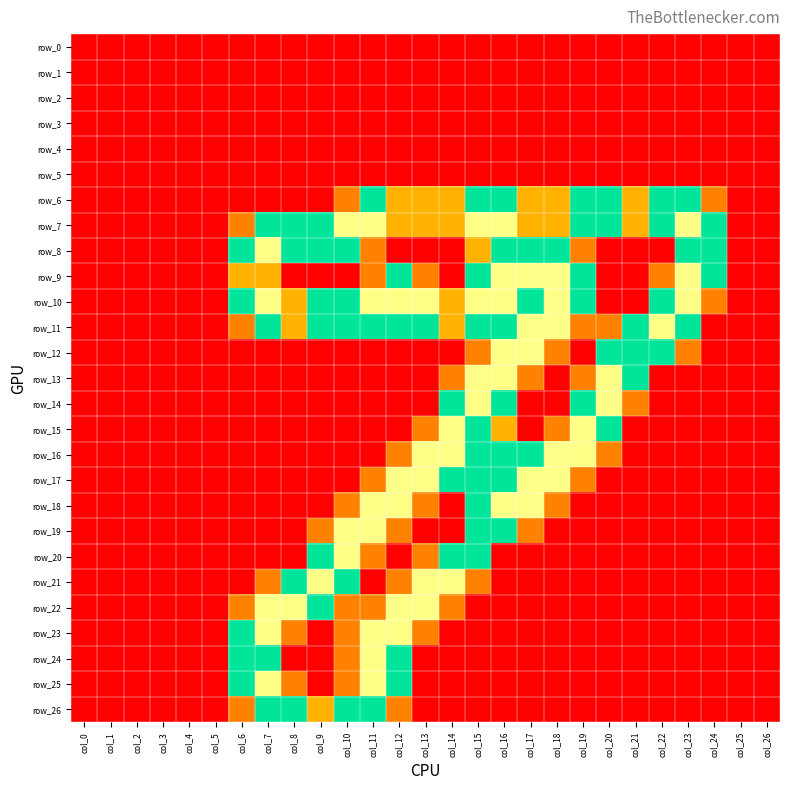

How many positive values does the row_13 series have?

7